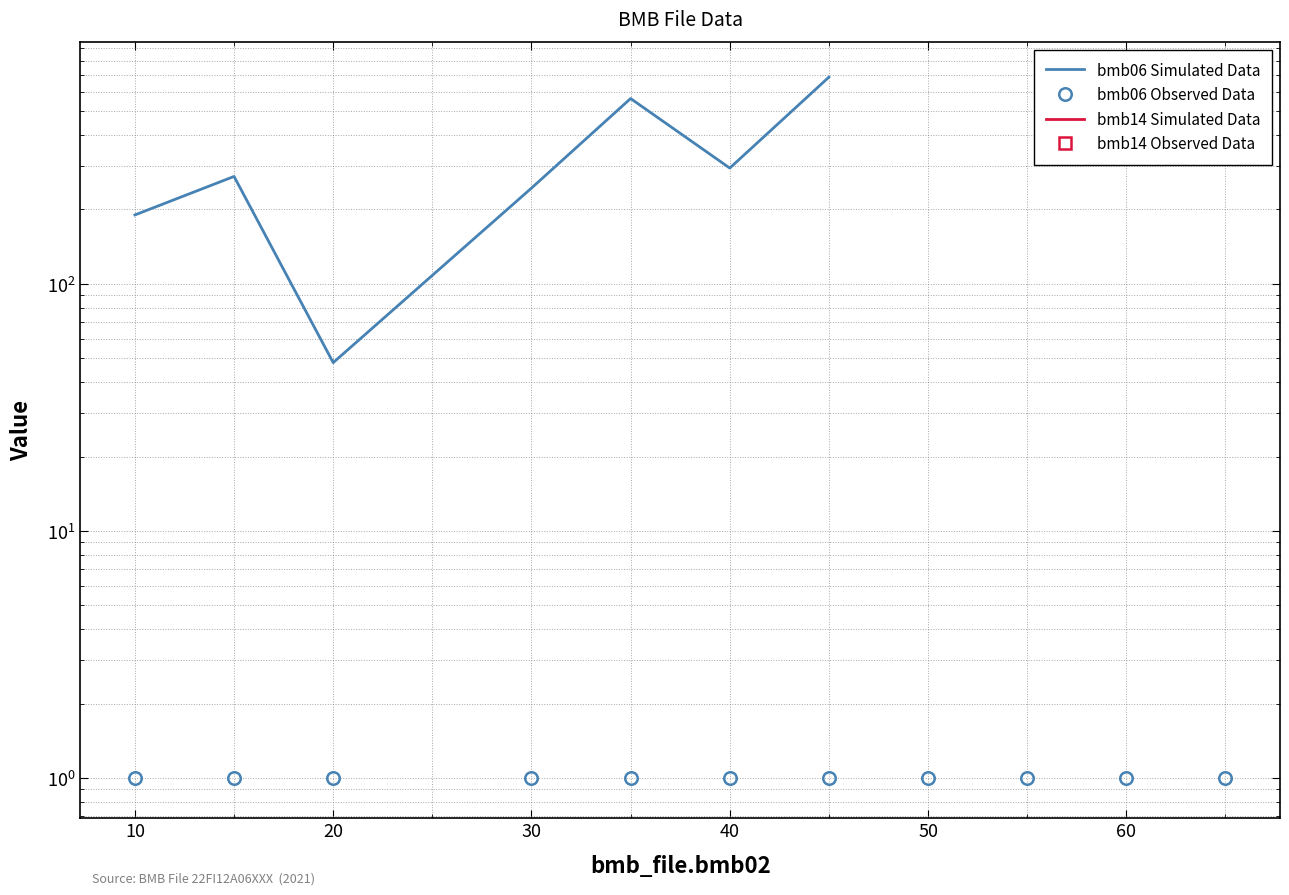

What is the approximate value of bmb14 Simulated Data at 20?

1.0